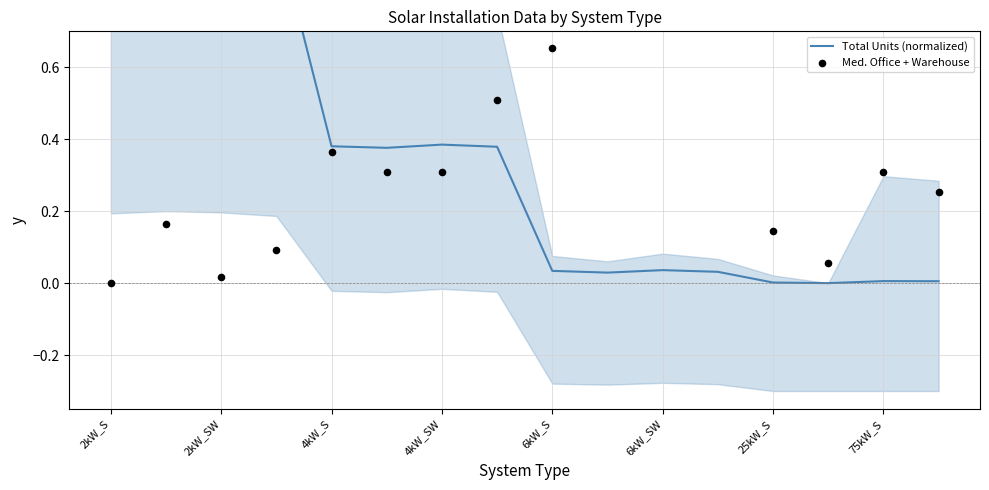

What are all the series names shown in the legend?

Total Units (normalized), Med. Office + Warehouse